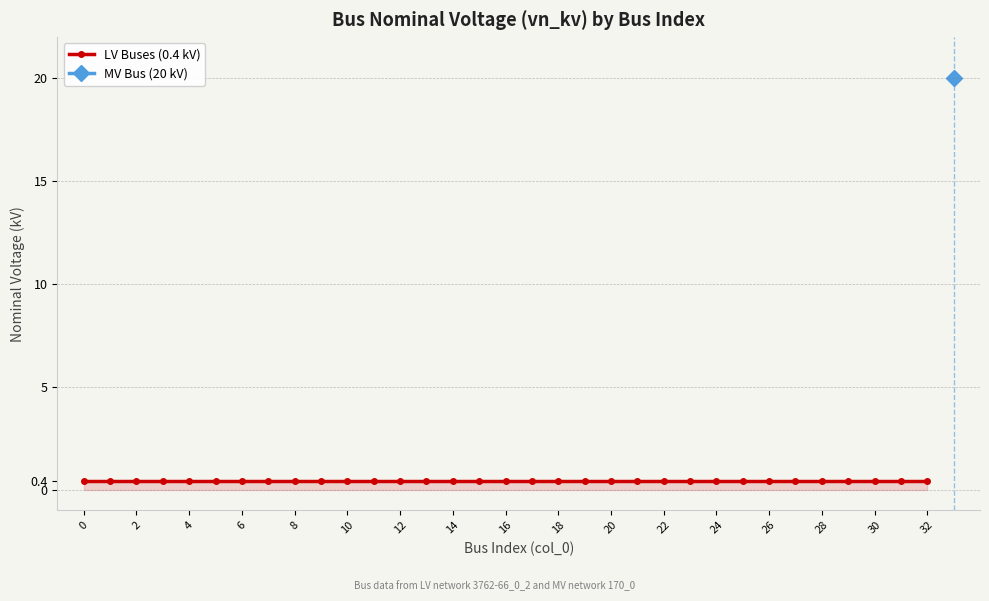

List the labels in order of value, smallest first.

0, 1, 2, 3, 4, 5, 6, 7, 8, 9, 10, 11, 12, 13, 14, 15, 16, 17, 18, 19, 20, 21, 22, 23, 24, 25, 26, 27, 28, 29, 30, 31, 32, 33